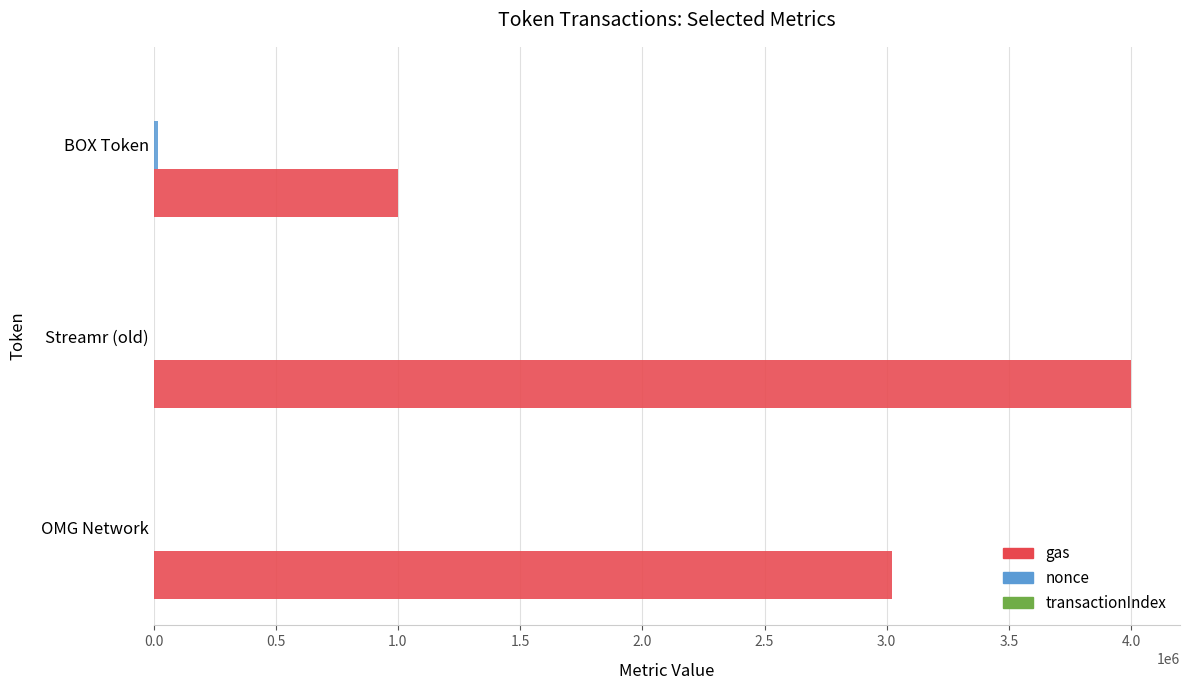

Which series has the largest total across all categories?

gas